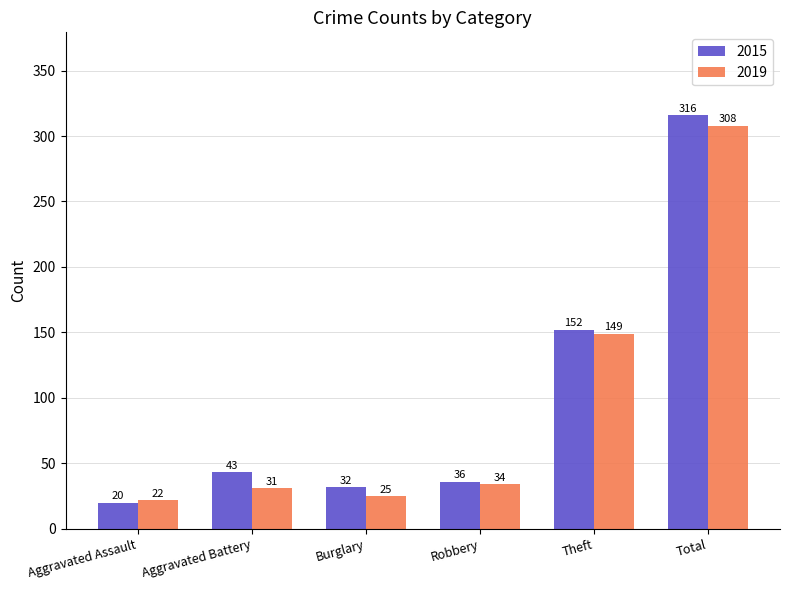

List the series in order of their overall mean, lowest first.

2019, 2015